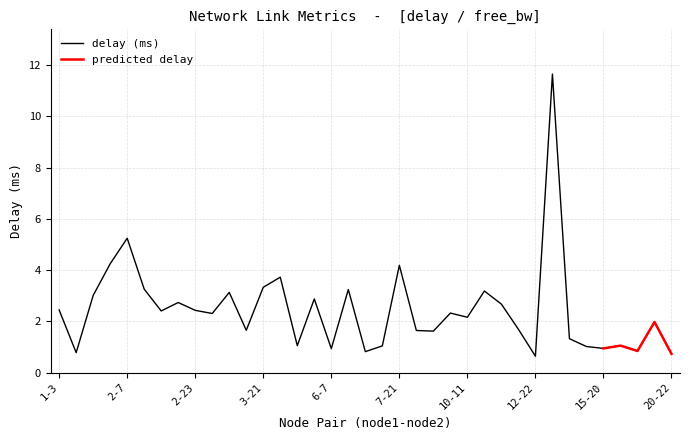

The chart shows a value of 4.9 at 29. True or false?

False